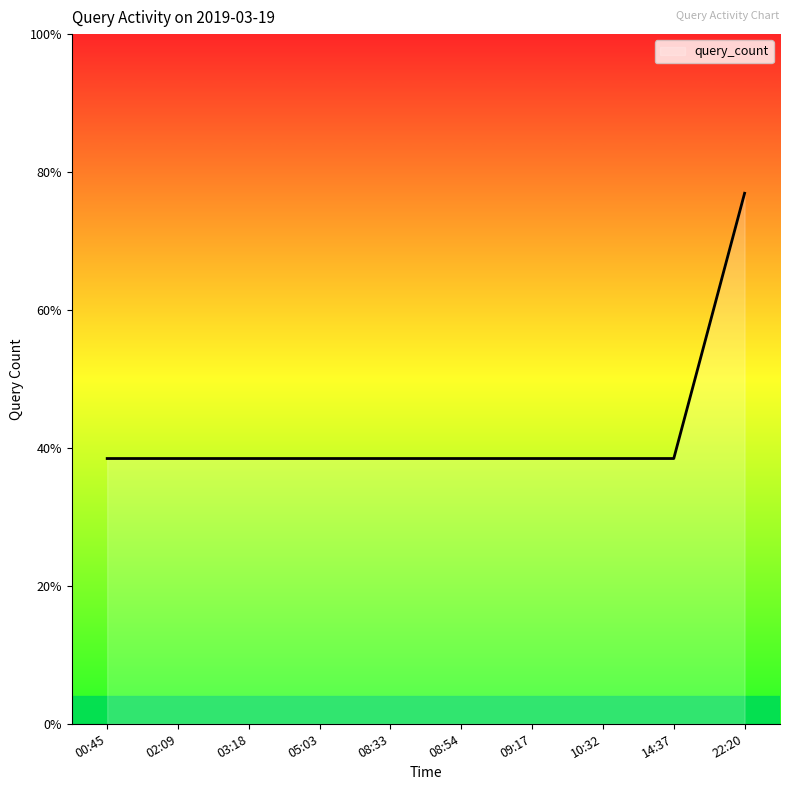

Does the chart have visible grid lines?

No